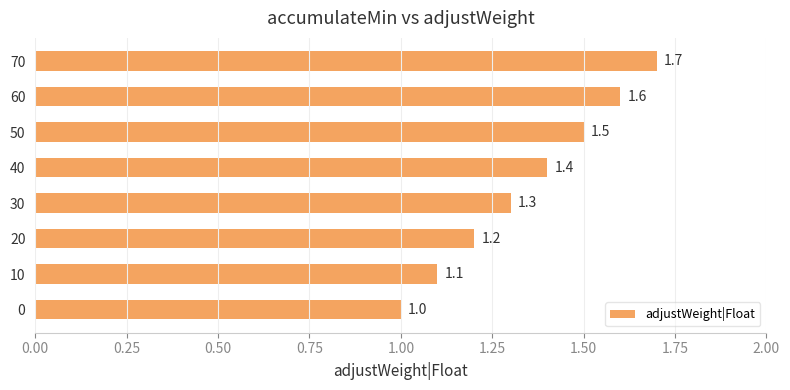

Which has a higher value, 50 or 40?

50